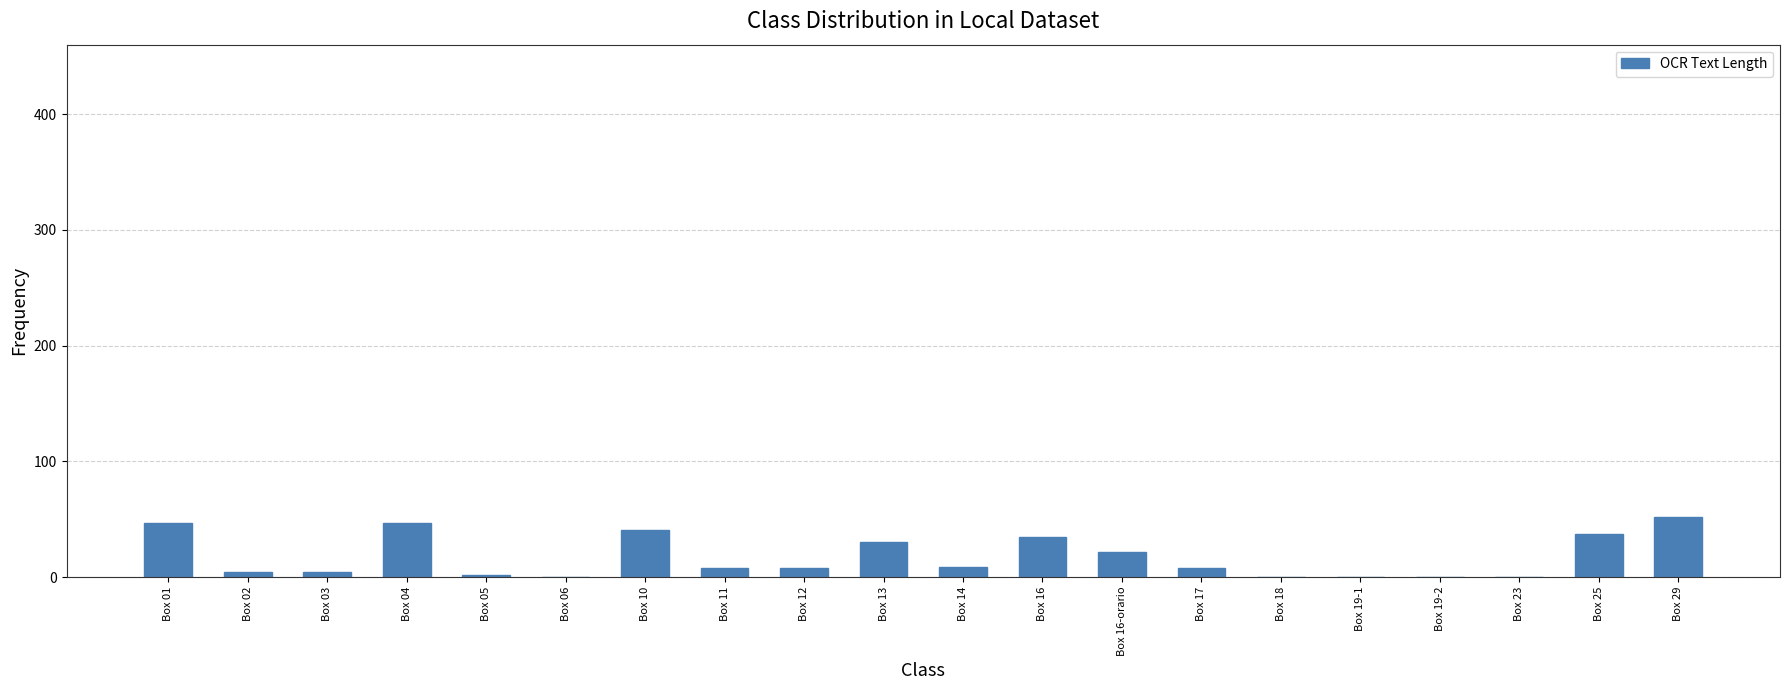

What is the change in value from Box 10 to Box 19-2?

-41